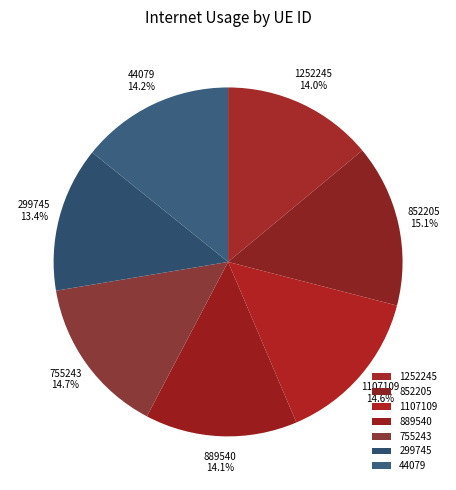

To the nearest percent, what is the difference between the largest and smallest slice percentages?

2%